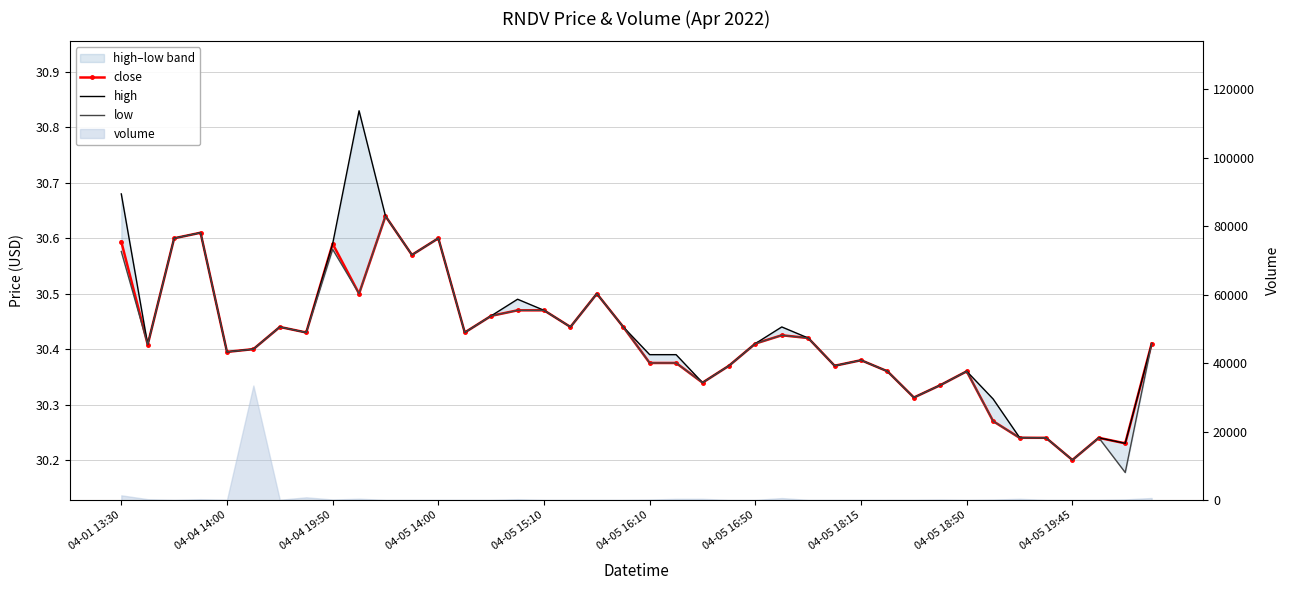

At 33, list the series in order from largest to smallest.

high, close, low